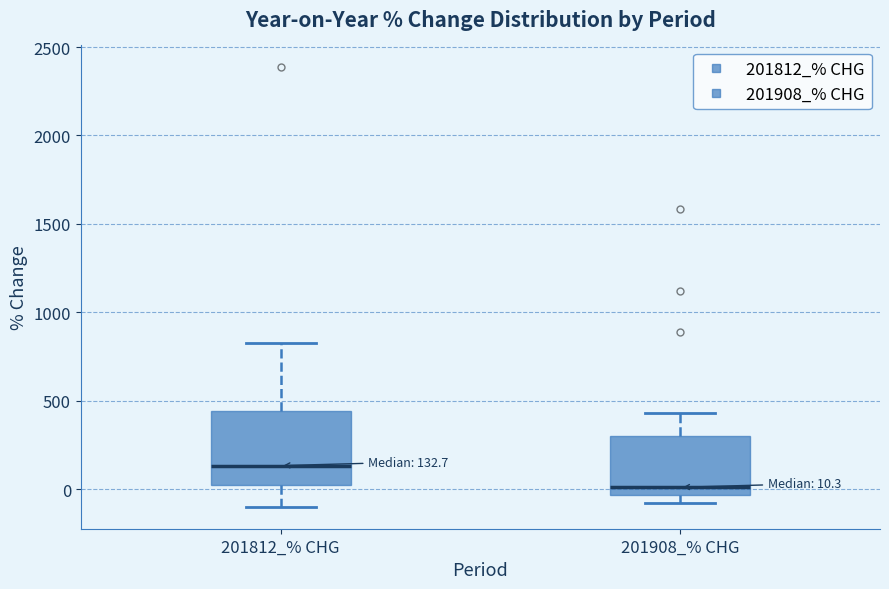

Comparing the boxes themselves (not the whiskers), which one is the tallest?

201812_% CHG